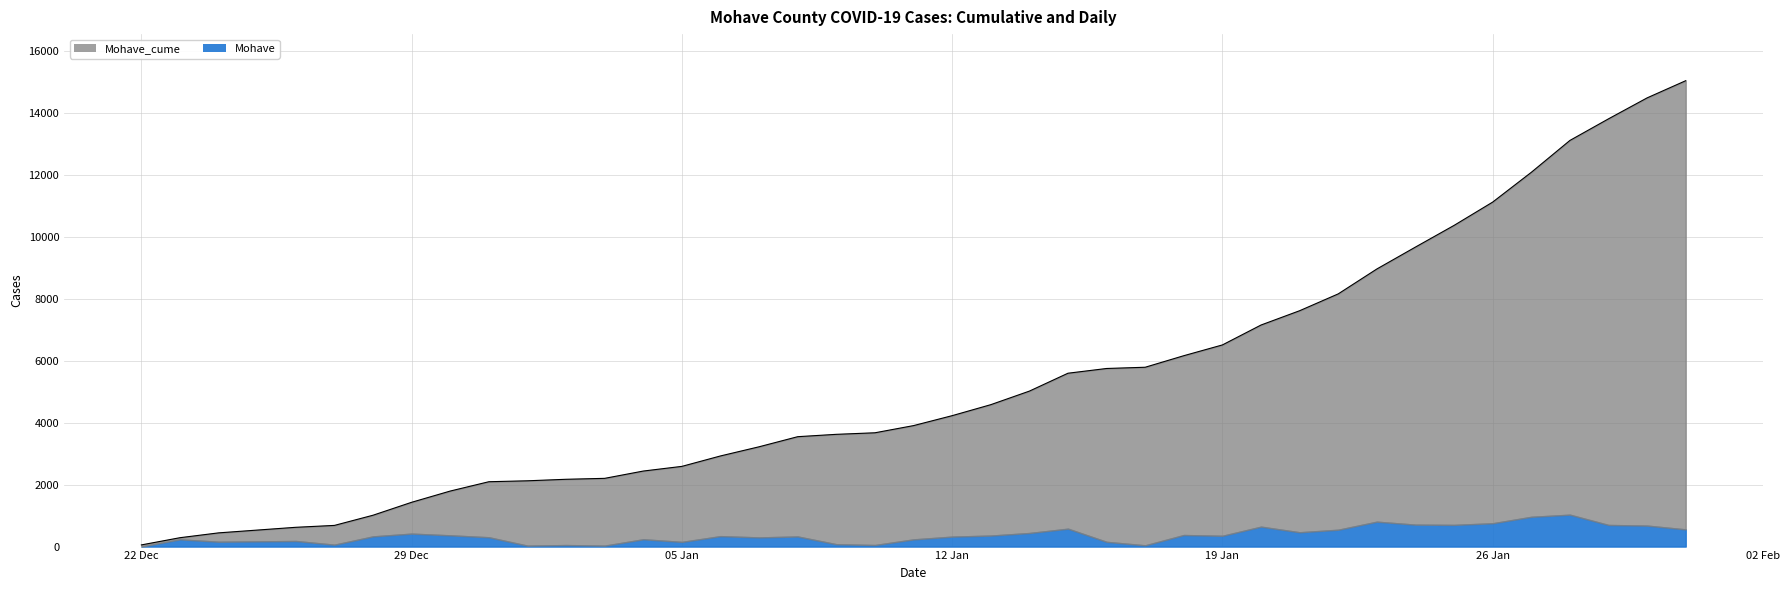

What is the minimum value shown in the chart?

54